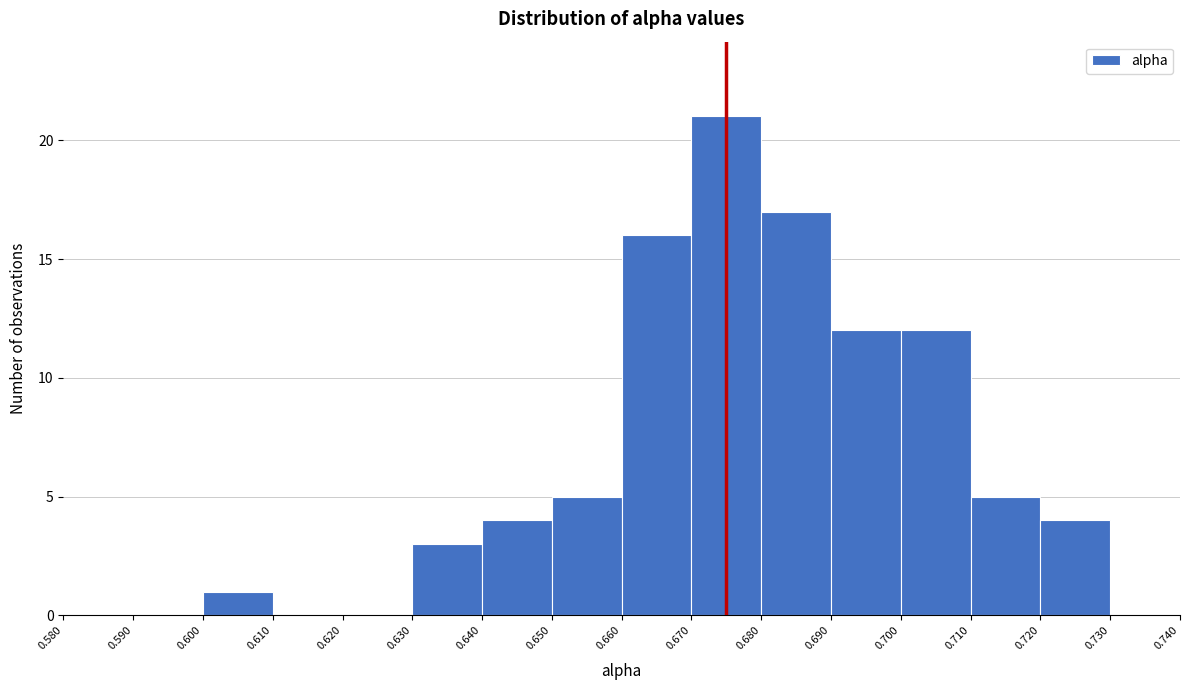

Reading left to right, list every bar in this chart as the range it spans on the x-axis followed by its height. The values are not printed on the chart, so give them approximately, as read against the axis.

0.580 to 0.590: 0
0.590 to 0.600: 0
0.600 to 0.610: 1
0.610 to 0.620: 0
0.620 to 0.630: 0
0.630 to 0.640: 3
0.640 to 0.650: 4
0.650 to 0.660: 5
0.660 to 0.670: 16
0.670 to 0.680: 21
0.680 to 0.690: 17
0.690 to 0.700: 12
0.700 to 0.710: 12
0.710 to 0.720: 5
0.720 to 0.730: 4
0.730 to 0.740: 0